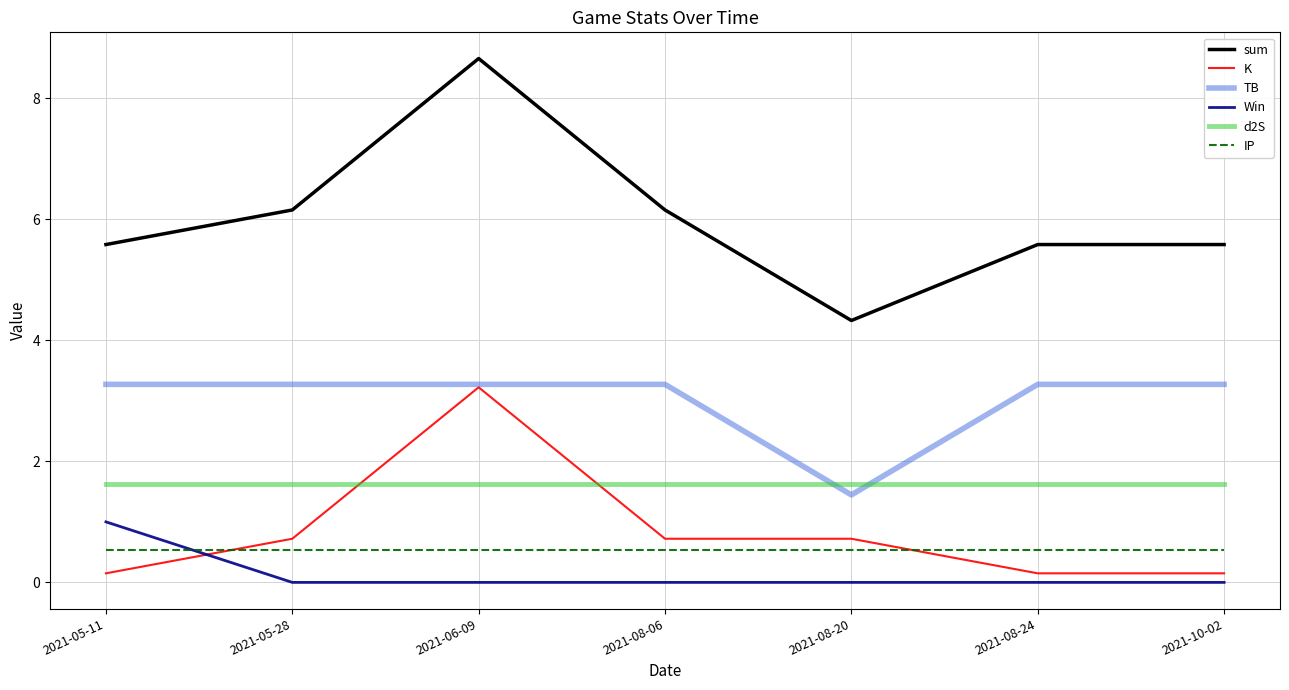

Does the chart have visible grid lines?

Yes